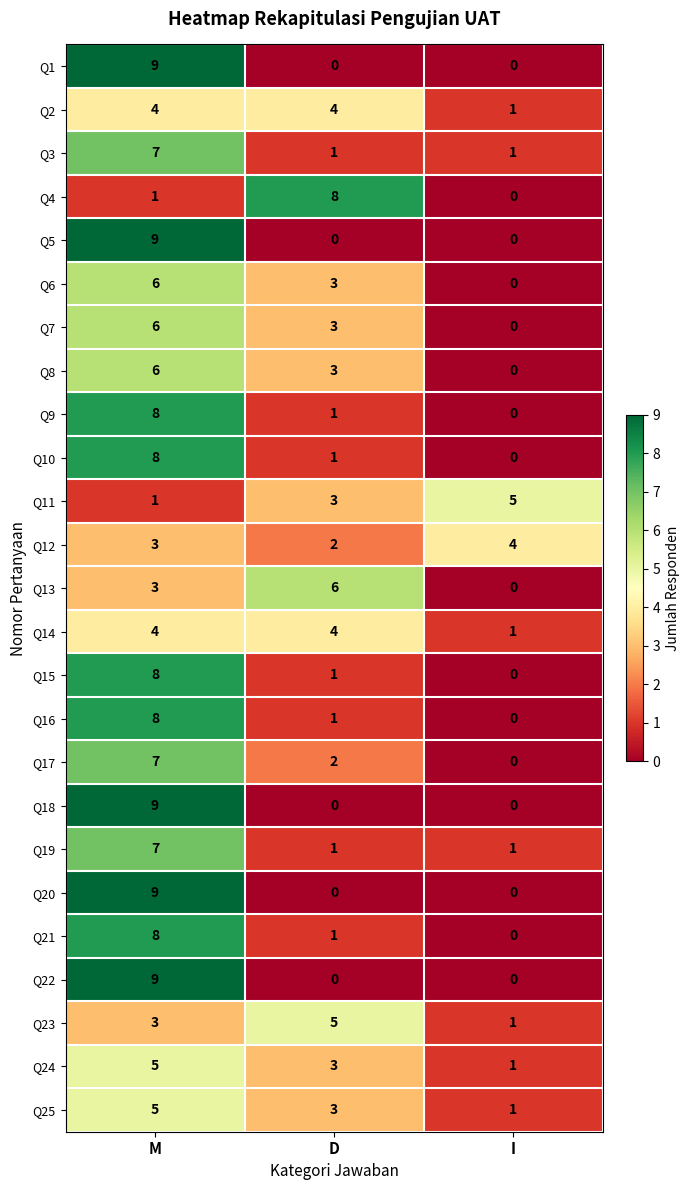

Count the Q13 values in the range 0 to 6.

3